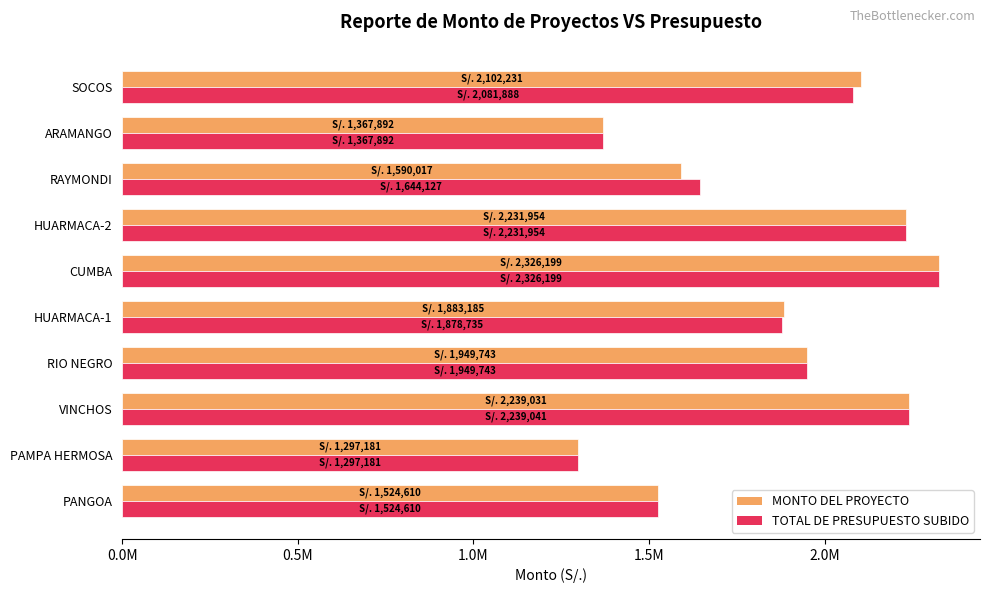

What are all the series names shown in the legend?

MONTO DEL PROYECTO, TOTAL DE PRESUPUESTO SUBIDO